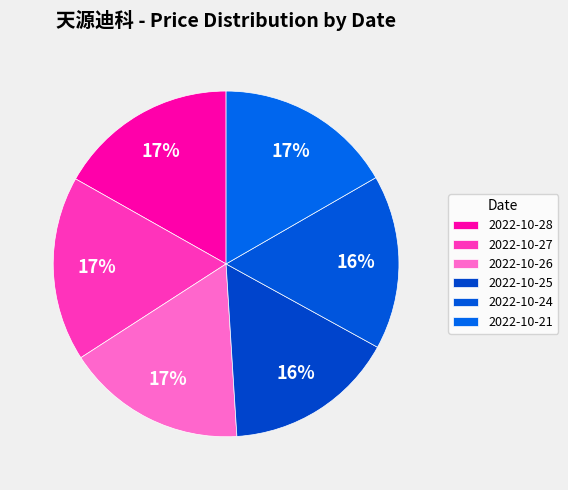

To the nearest percent, what is the average slice percentage?

17%